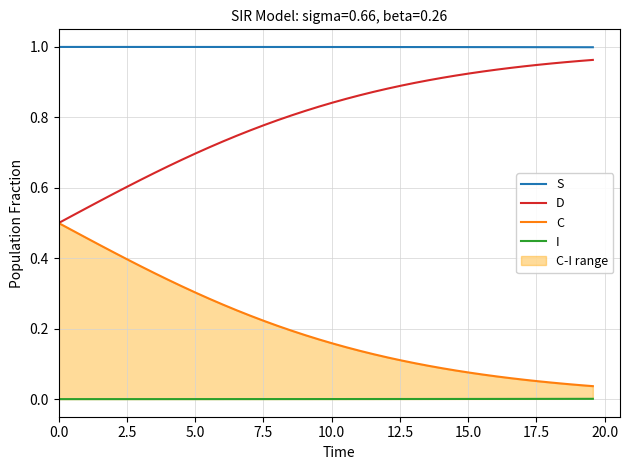

True or false: D and S intersect in this chart.

False